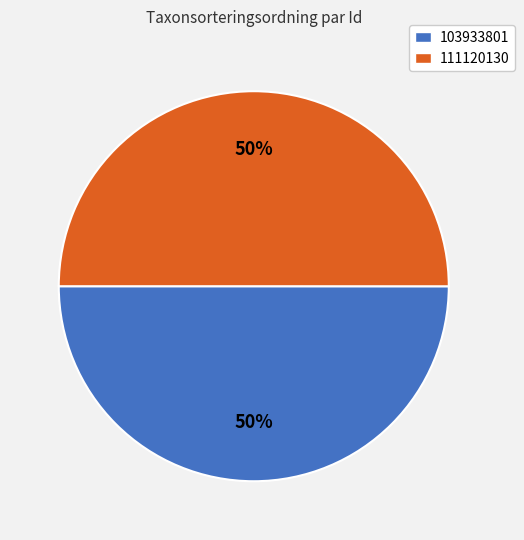

Is the sum of 103933801 and 111120130 greater than half?

Yes